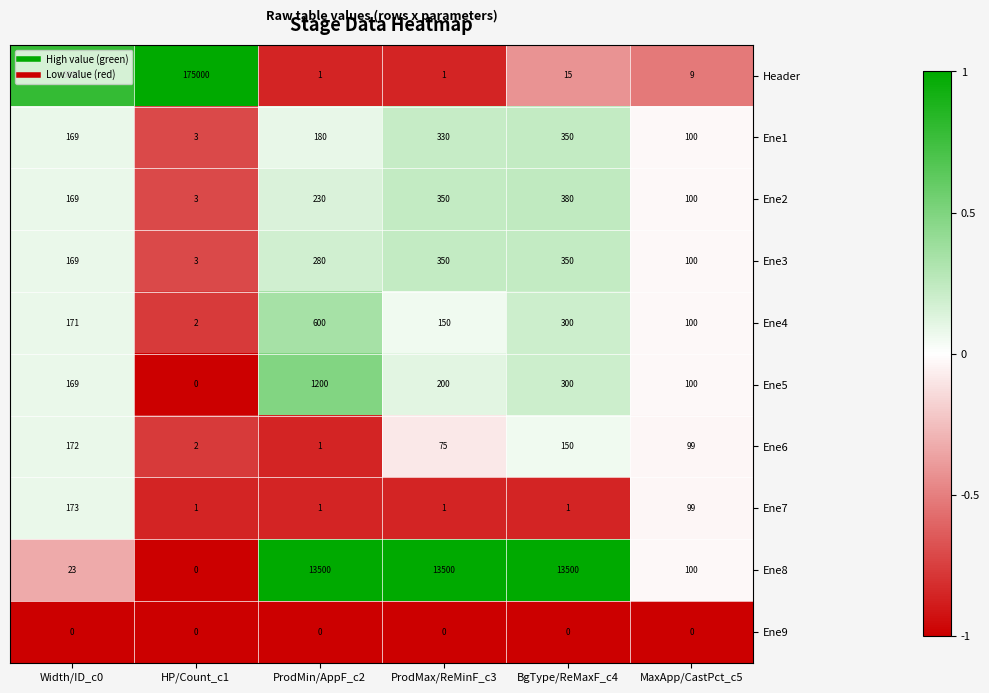

List the labels in order of Ene6 value, largest first.

Width/ID_c0, BgType/ReMaxF_c4, MaxApp/CastPct_c5, ProdMax/ReMinF_c3, HP/Count_c1, ProdMin/AppF_c2